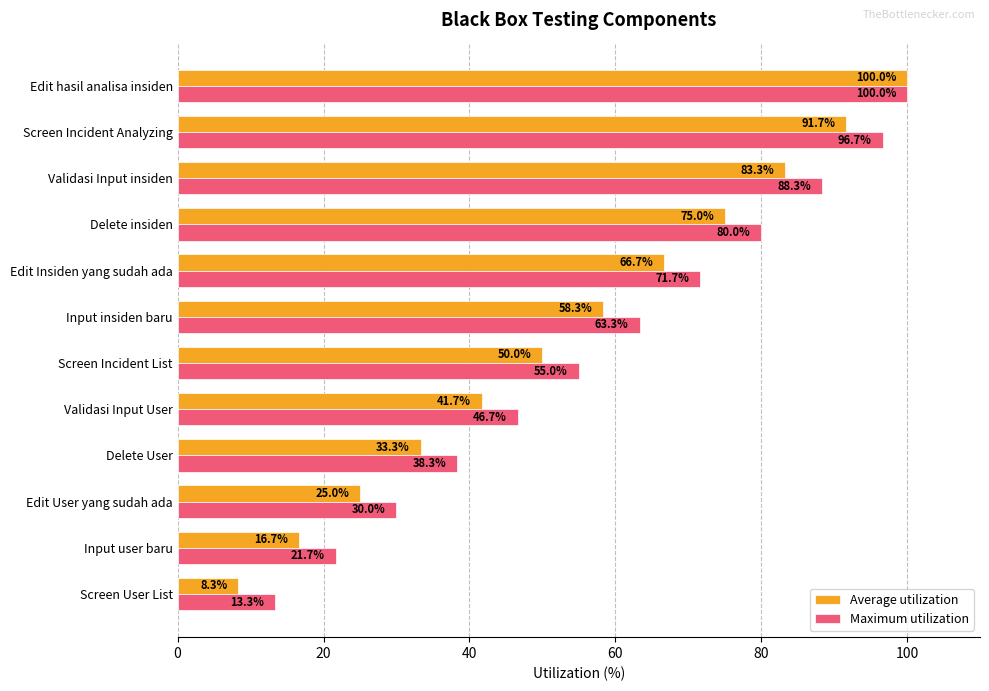

What is the difference between the second highest and second lowest values in the Average utilization series?

75.0